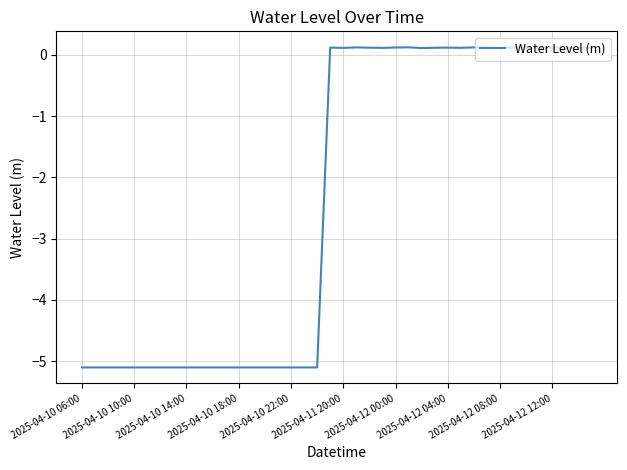

What is the difference between the maximum and minimum values?

5.2